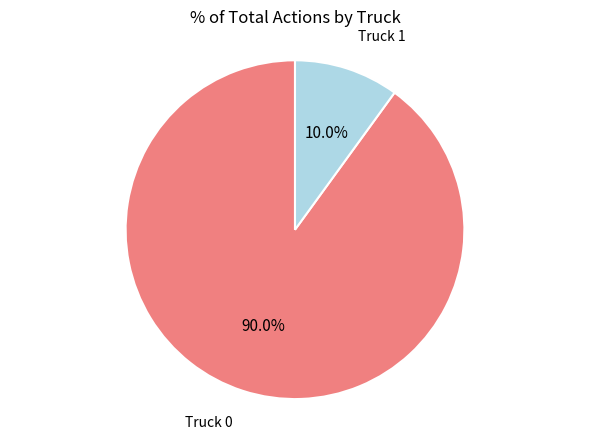

Is there a majority slice in this chart?

Yes